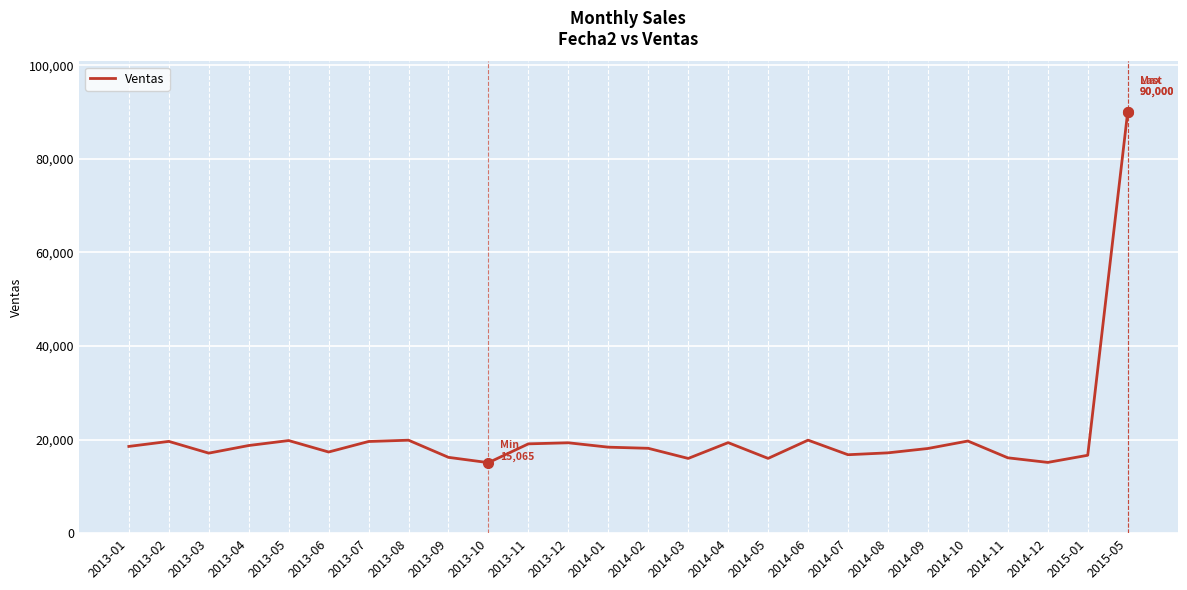

Is it true that the value at 2013-10 is 26288?

False